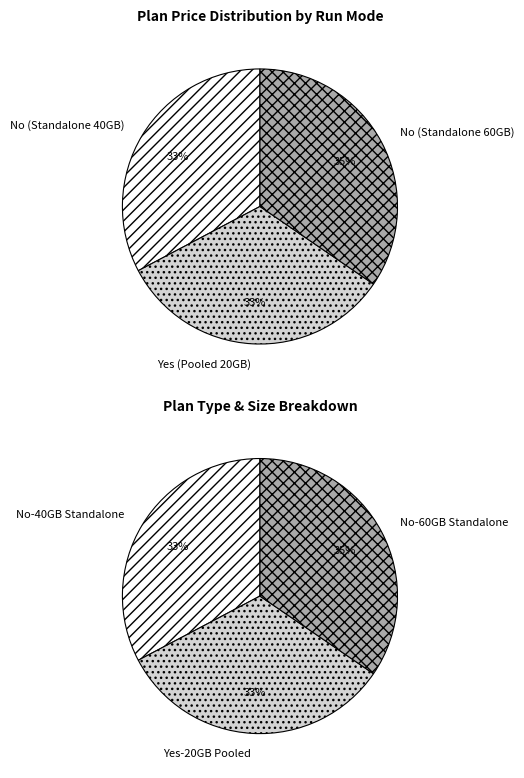

How many segments does this pie chart have?

3